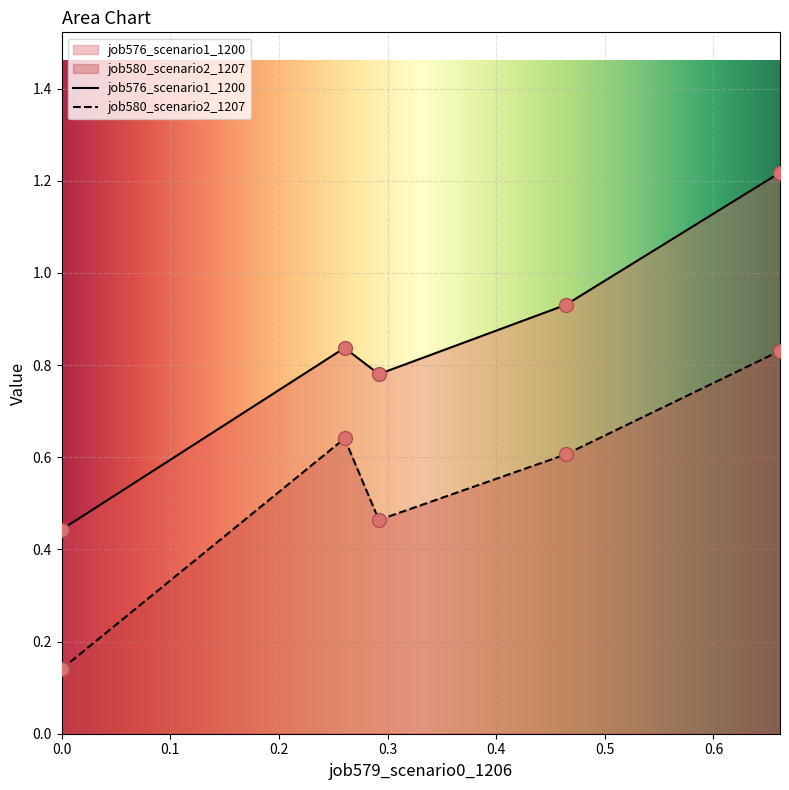

Which series contains the highest Y value?

job576_scenario1_1200